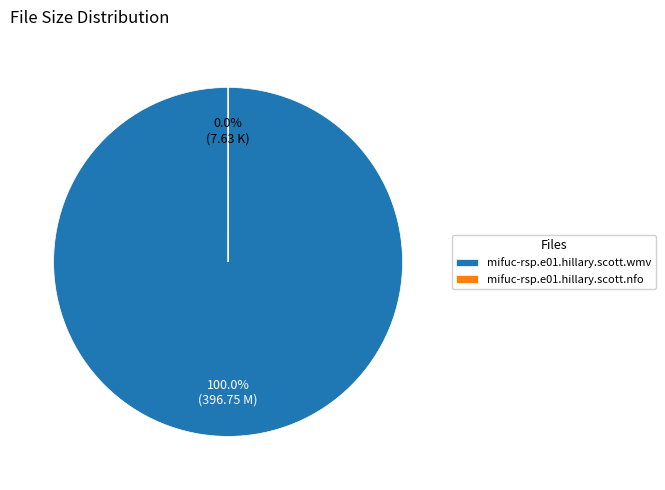

Count the number of slices in the pie.

2